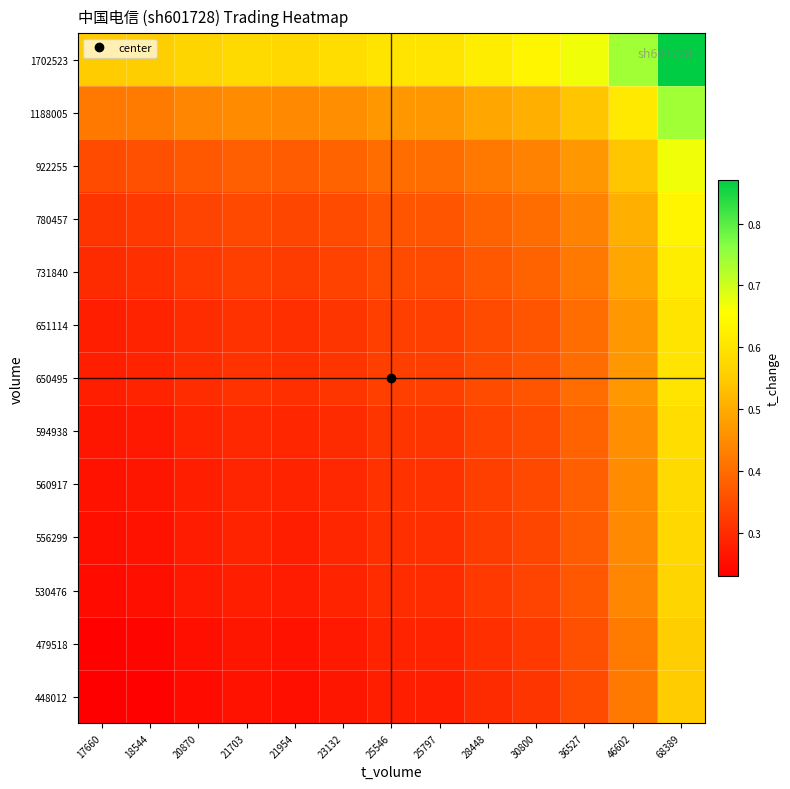

Between 68389 and 46602, which is larger?

68389